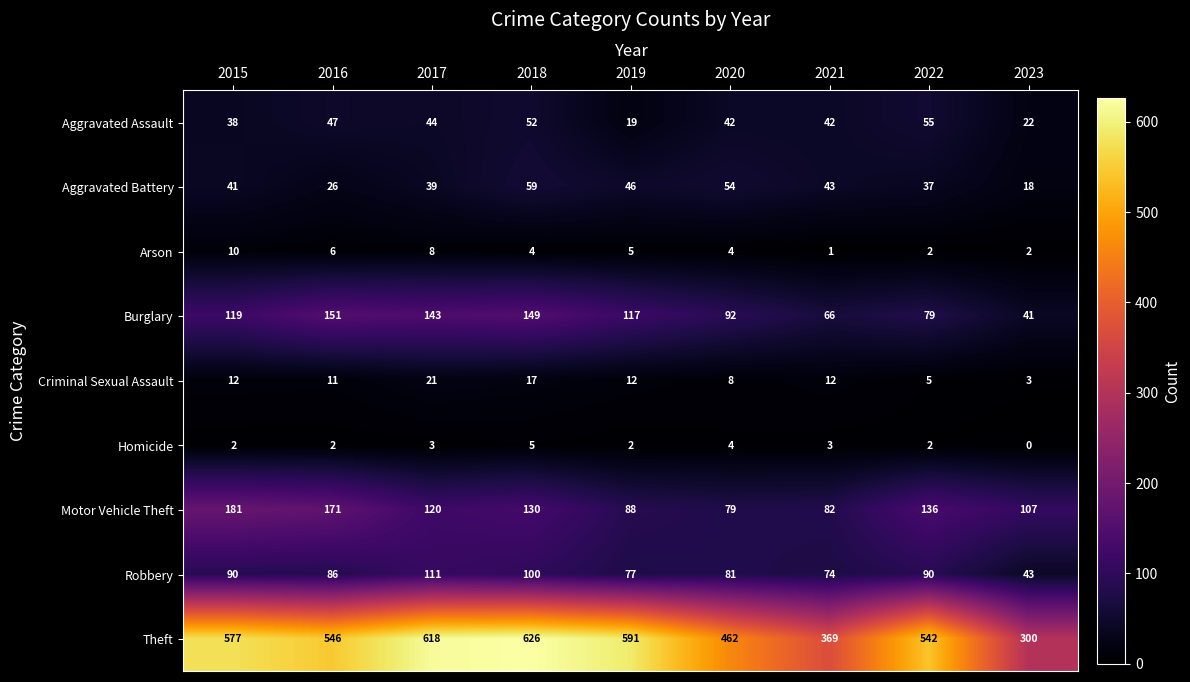

What is the difference between the highest and lowest values at 2021?

368